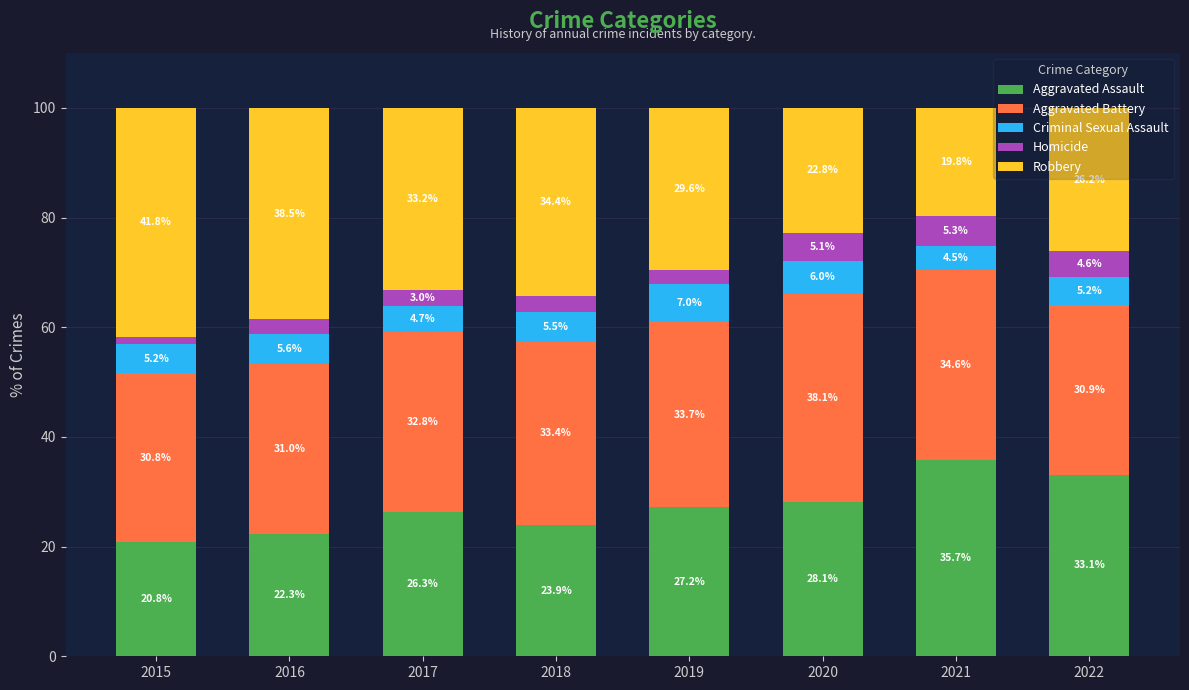

Count the number of data series in this chart.

5